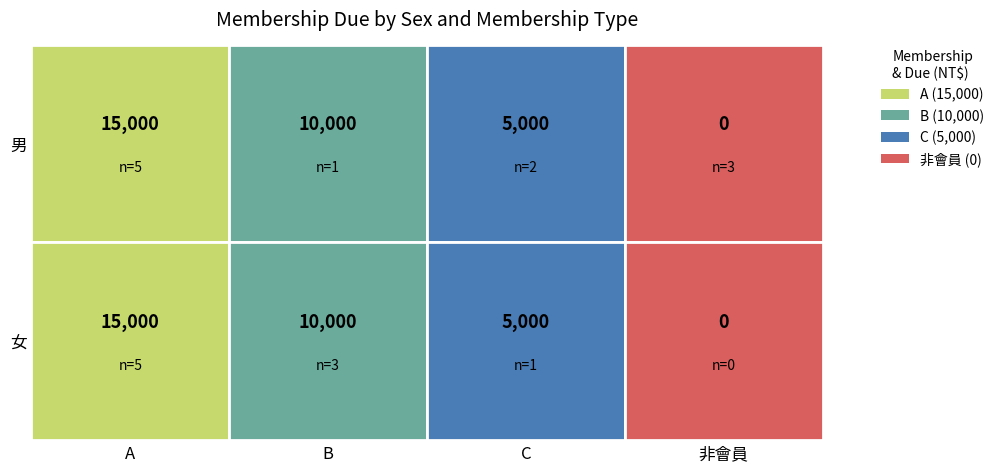

At how many categories does at least one series exceed 14160?

1